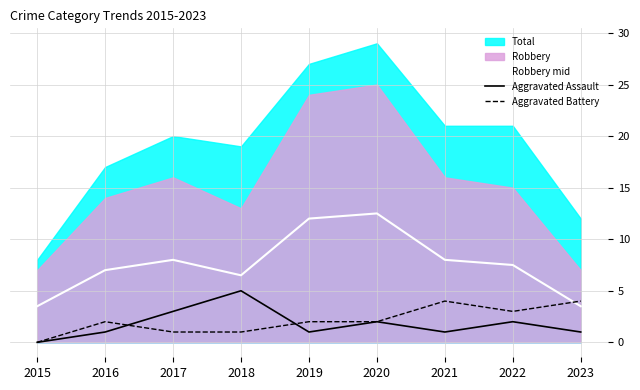

Reading left to right, list all the values displayed in this chart.

Robbery mid: 2015=3.5	2016=7.0	2017=8.0	2018=6.5	2019=12.0	2020=12.5	2021=8.0	2022=7.5	2023=3.5
Aggravated Assault: 2015=0.0	2016=1.0	2017=3.0	2018=5.0	2019=1.0	2020=2.0	2021=1.0	2022=2.0	2023=1.0
Aggravated Battery: 2015=0.0	2016=2.0	2017=1.0	2018=1.0	2019=2.0	2020=2.0	2021=4.0	2022=3.0	2023=4.0